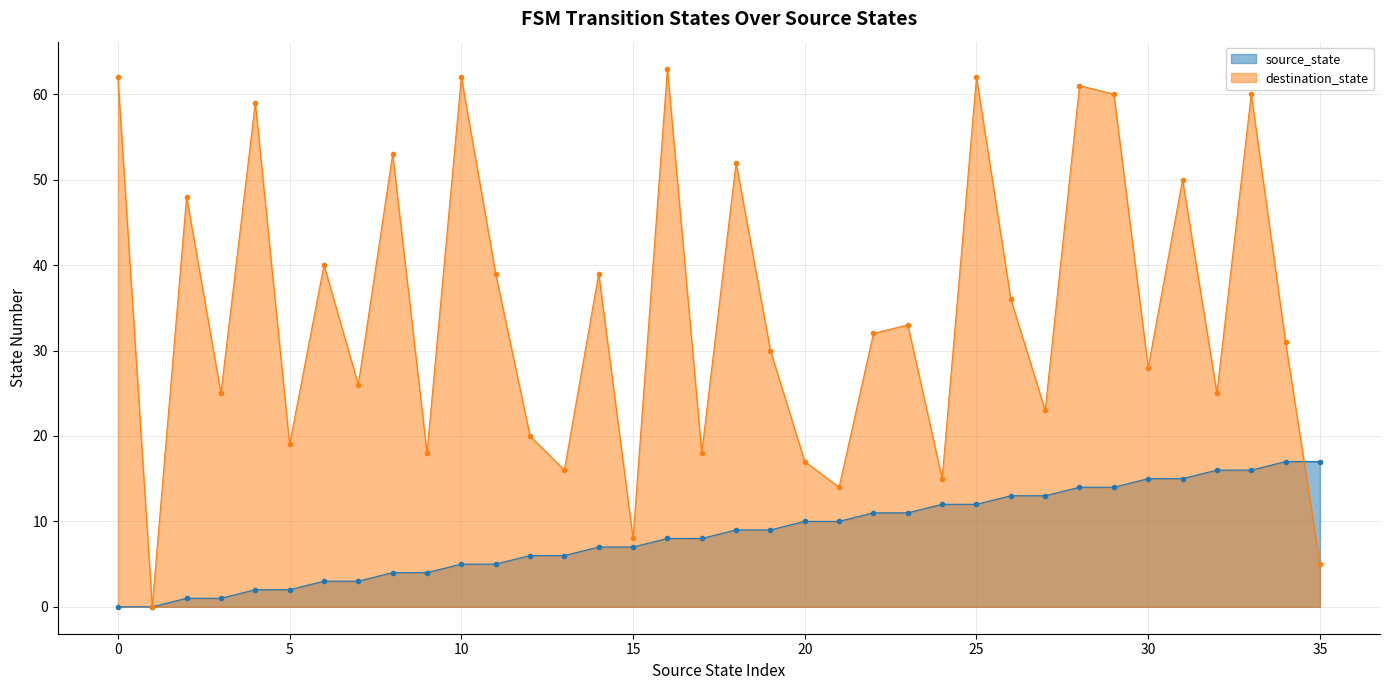

Where is destination_state nearest to the value 31?

34